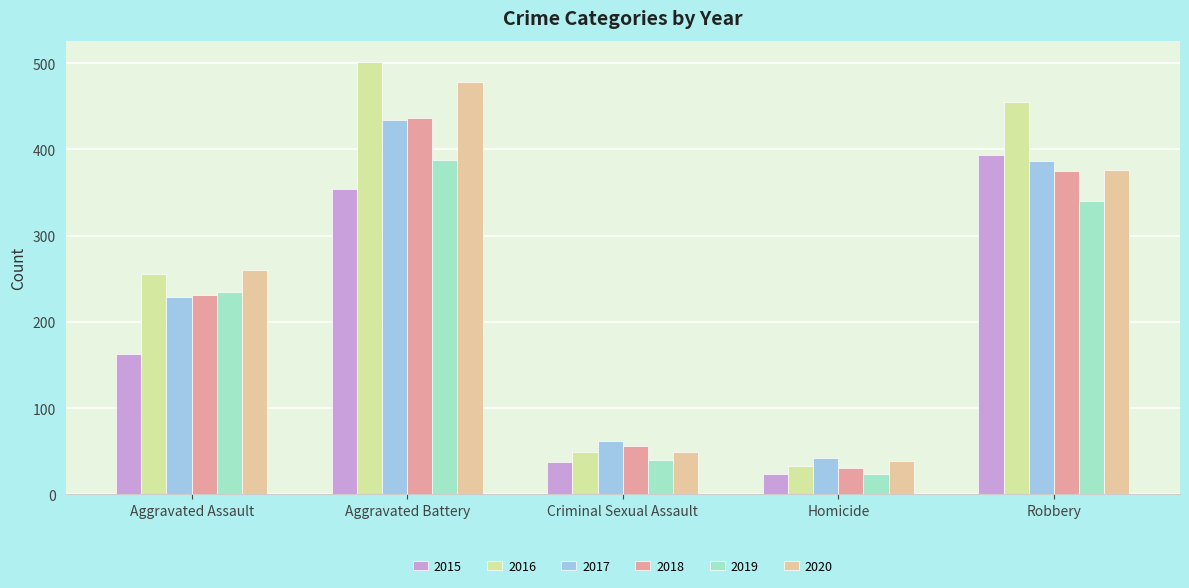

What is the sum of the 2017 values at Robbery and Aggravated Assault?

615